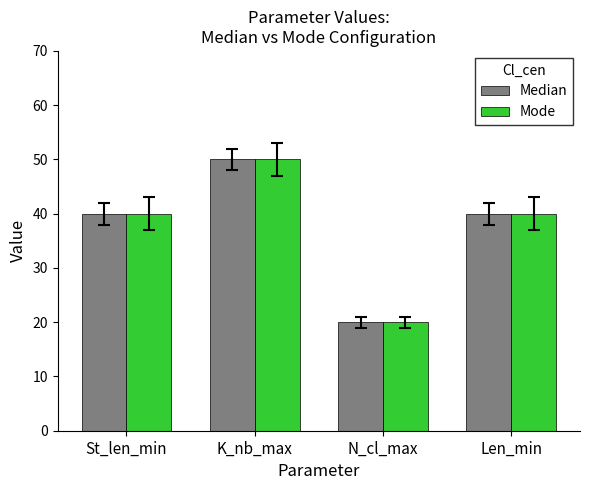

Reading left to right, what are all the values shown in this chart?

Median: St_len_min=40	K_nb_max=50	N_cl_max=20	Len_min=40
Mode: St_len_min=40	K_nb_max=50	N_cl_max=20	Len_min=40